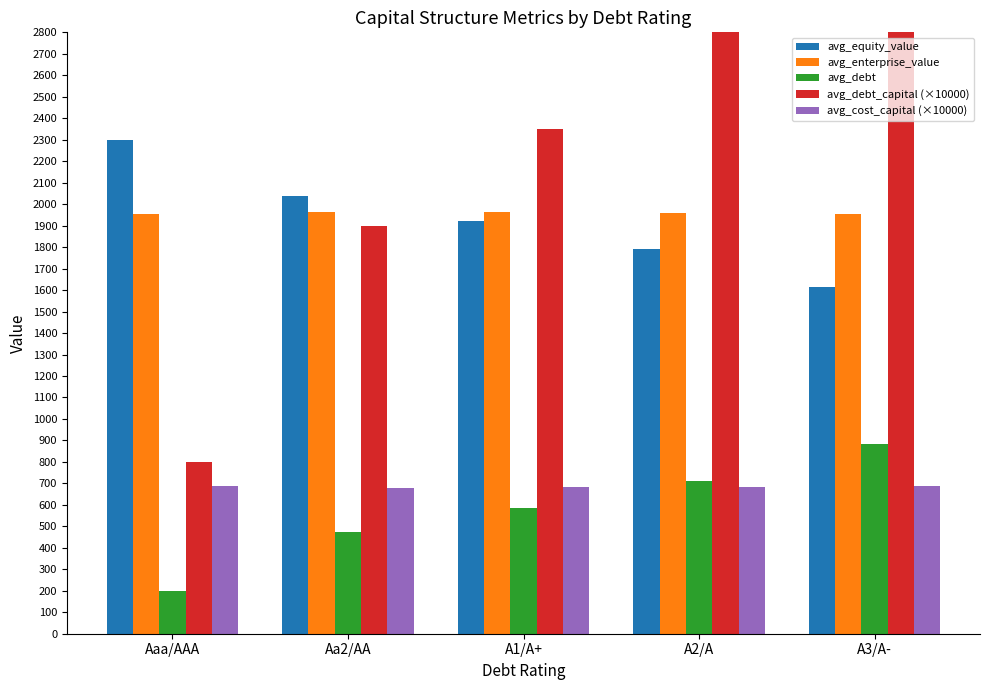

How many bars are there in total?

25